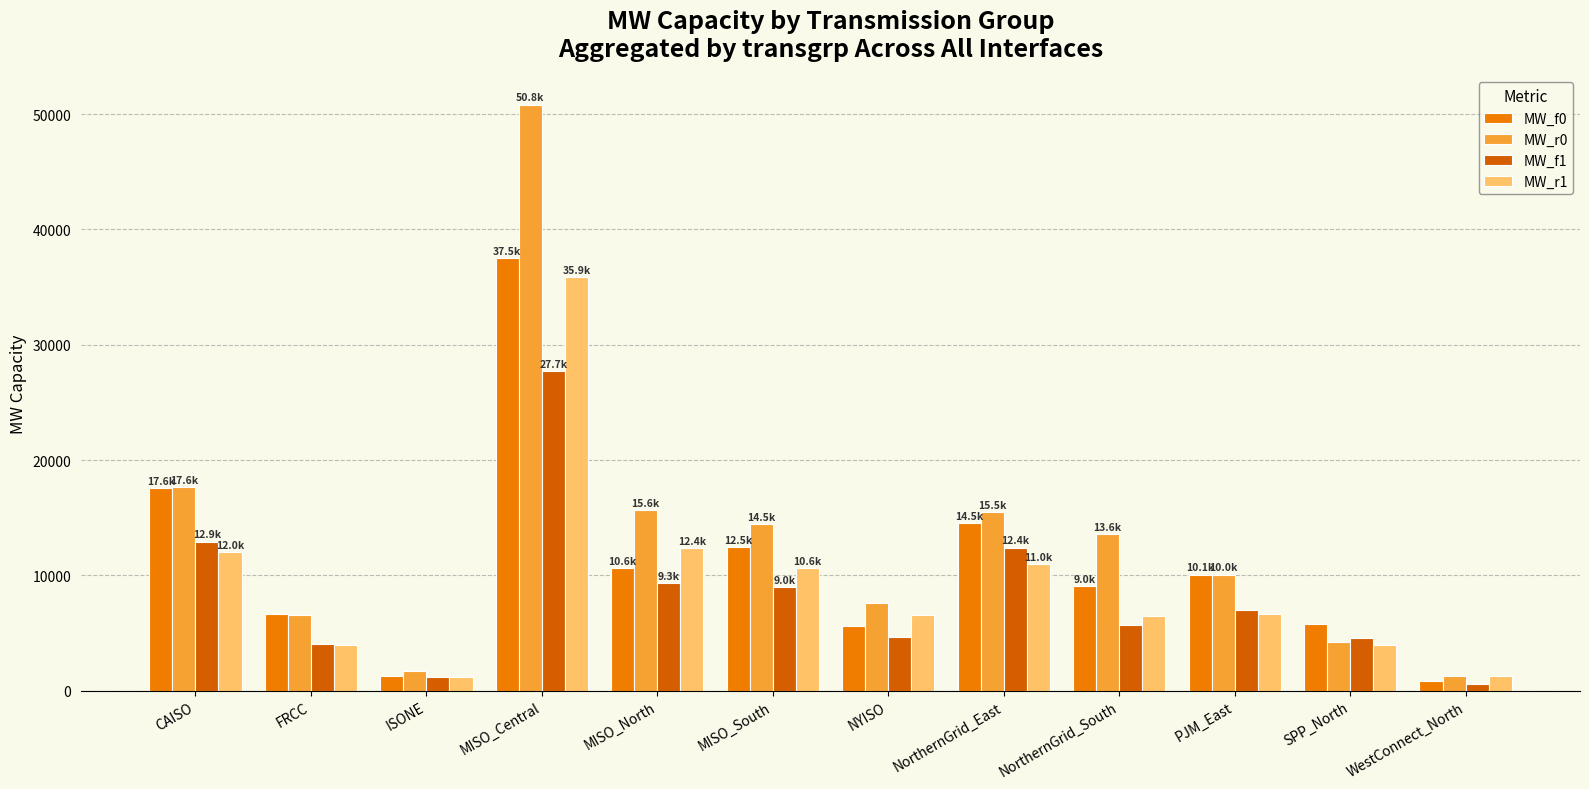

What is the sum of the MW_f1 values at NorthernGrid_East and MISO_Central?

40098.8